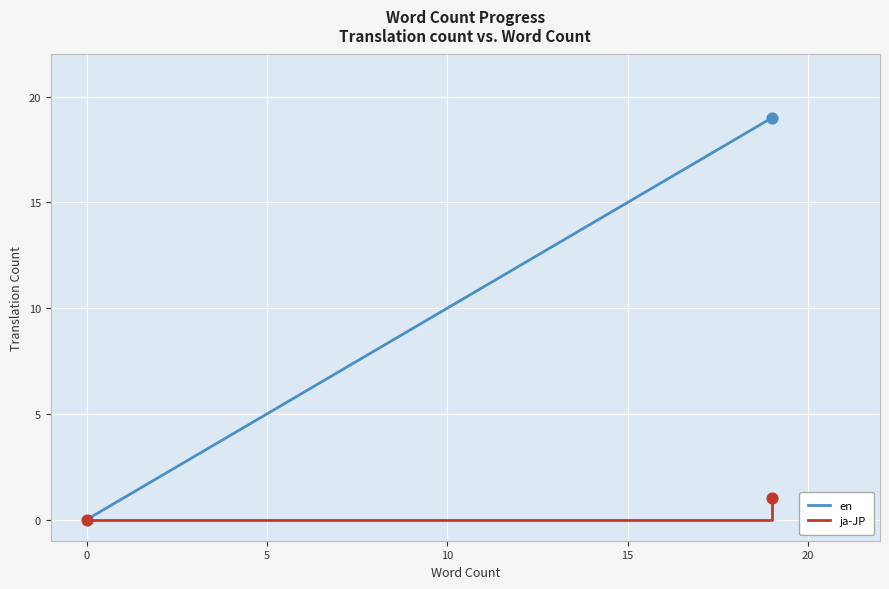

At how many categories does at least one series exceed 2?

3